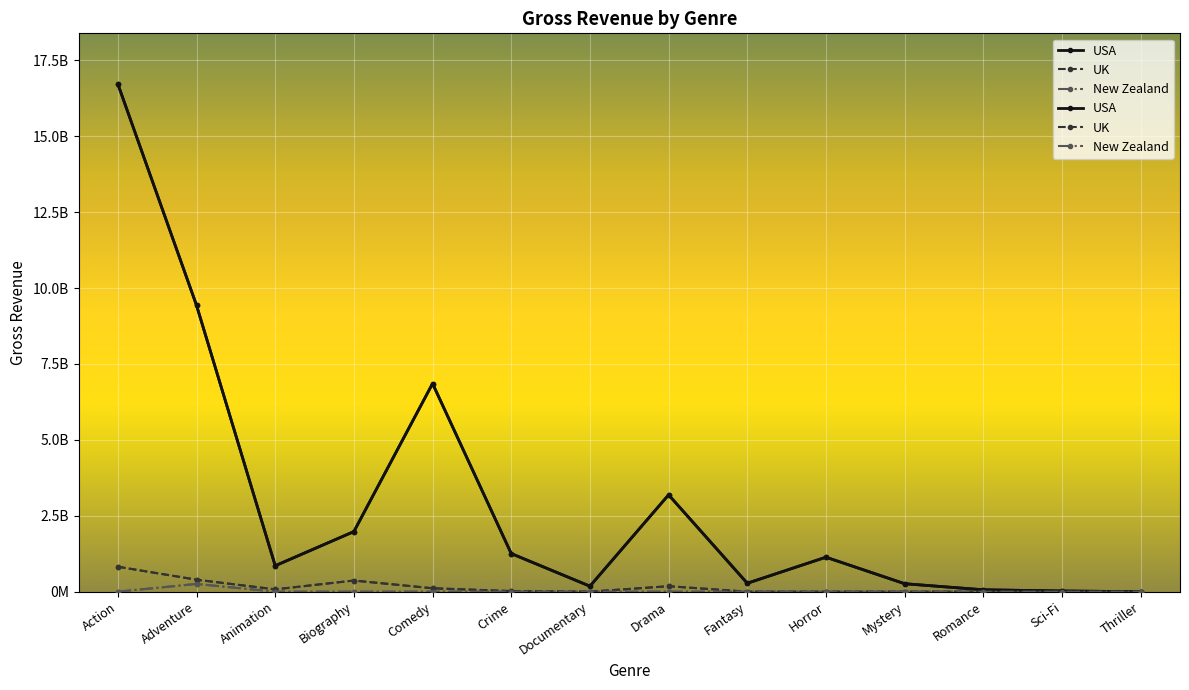

What is the value of the USA point at the 8th from the left?

3189662010